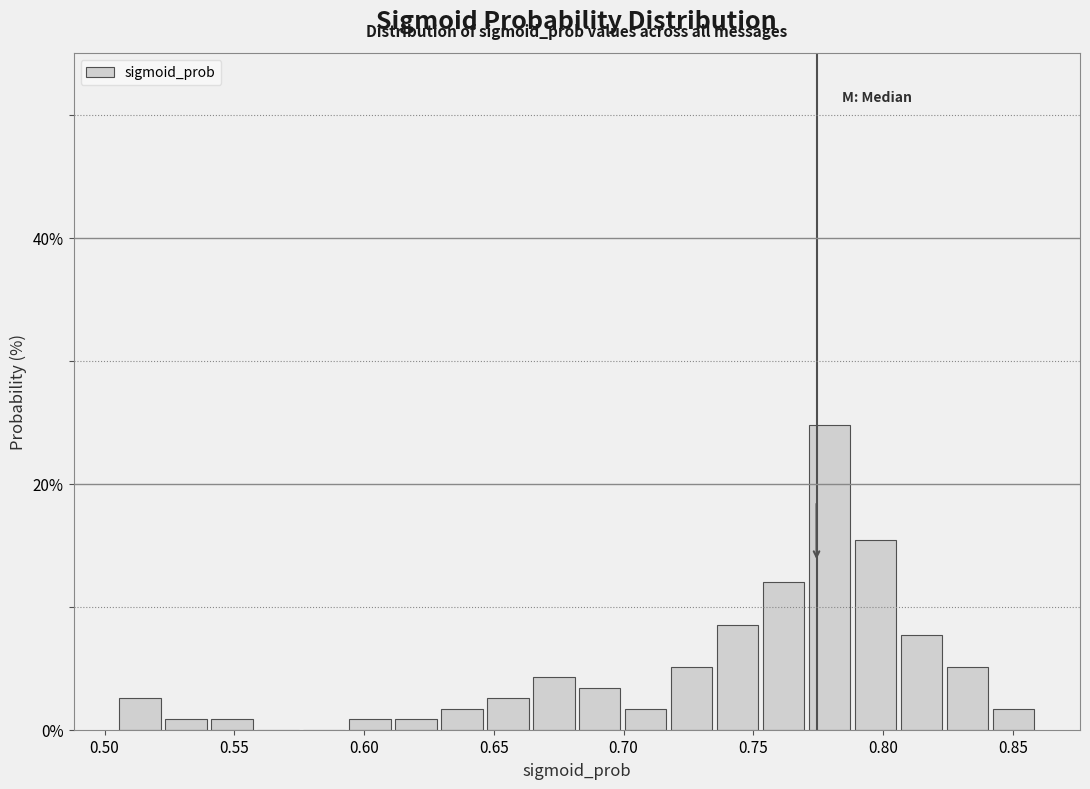

Read against the x-axis, roughly where is the centre of the tallest bar?

0.780